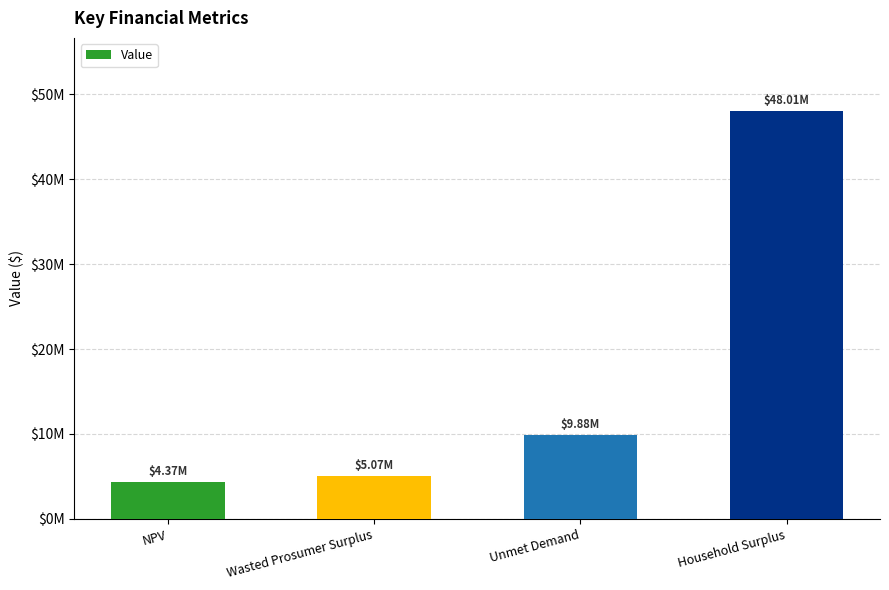

Count the number of values greater than 9880418.

2